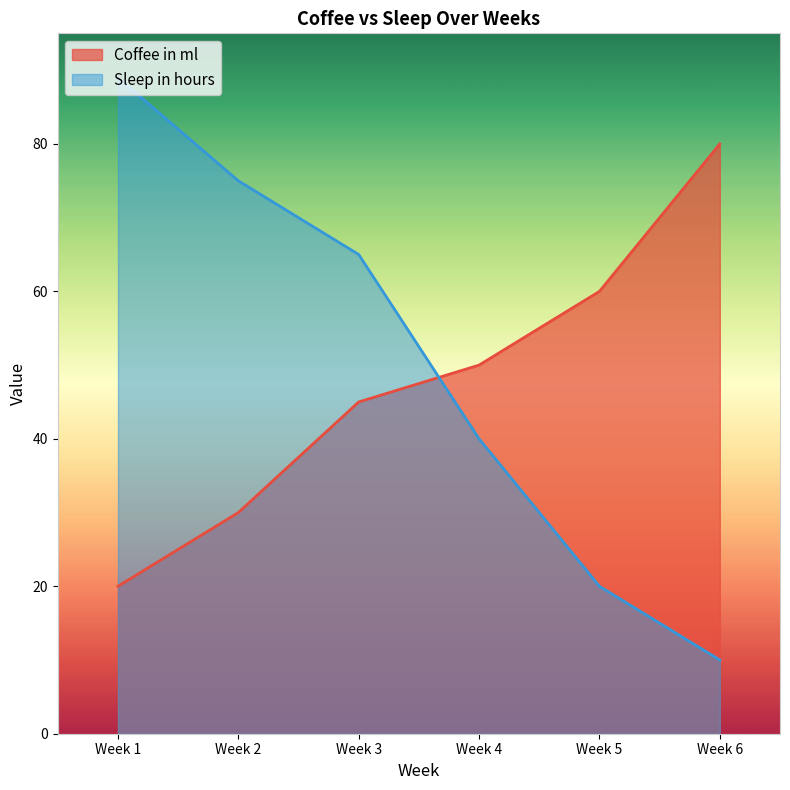

Is it true that Coffee in ml equals 50 at Week 4?

True